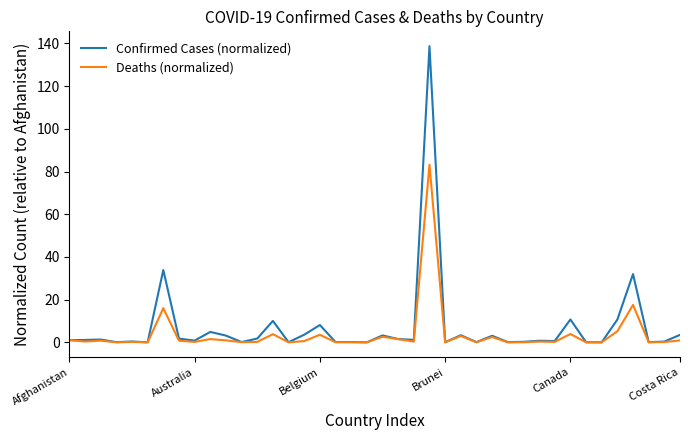

Which series has the largest range (max minus min)?

Confirmed Cases (normalized)